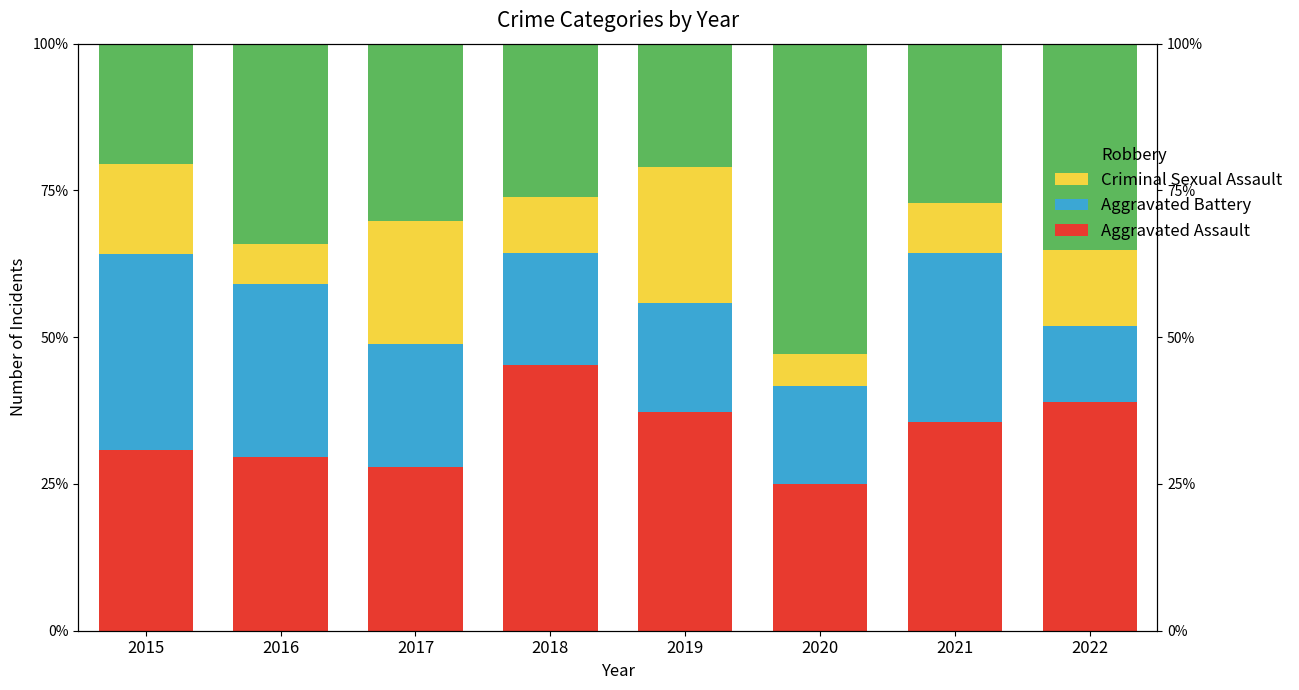

The value of Aggravated Assault at 2018 is 45.2. True or false?

True